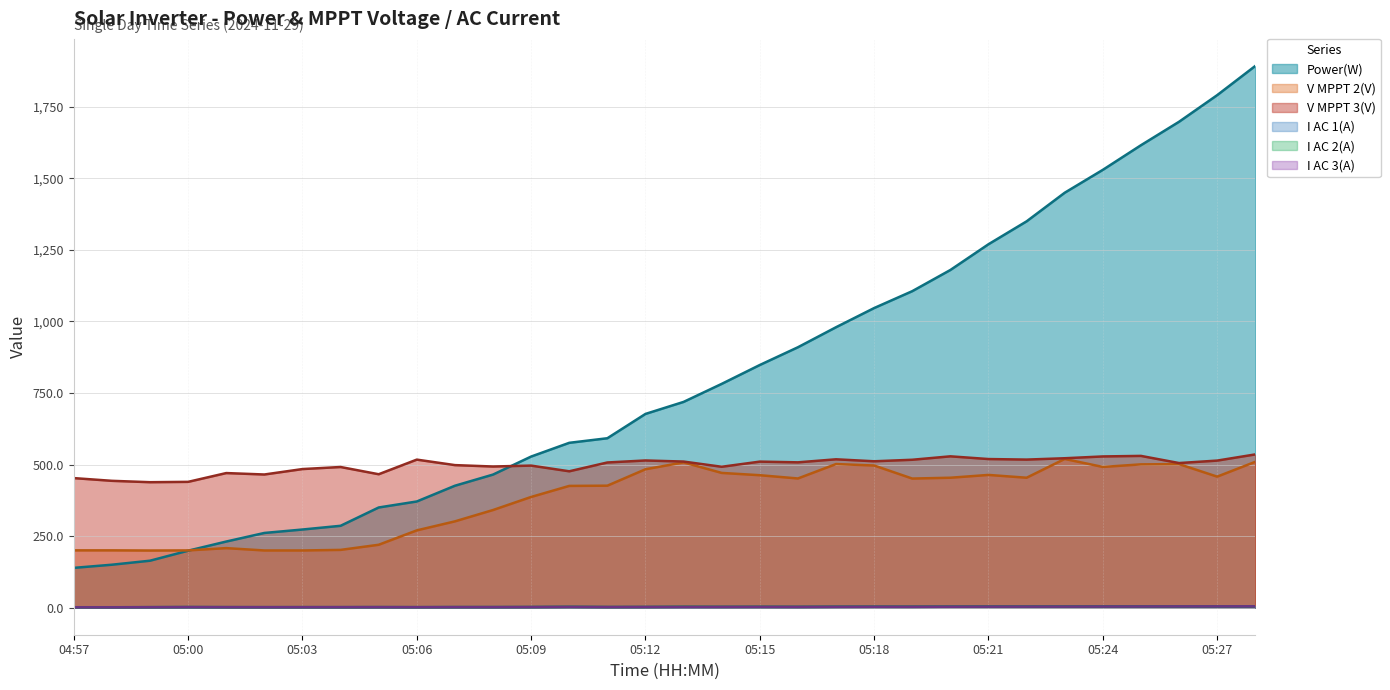

True or false: I AC 3(A) and I AC 2(A) cross at least once.

False